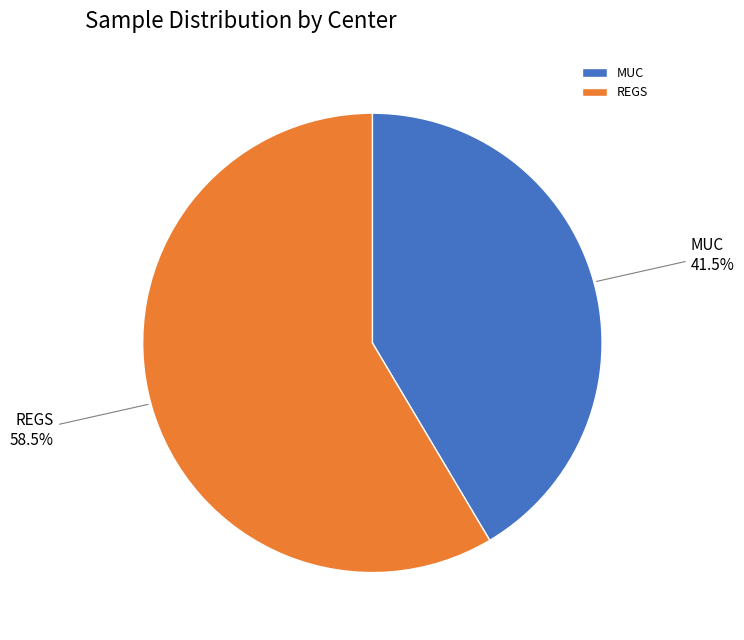

To the nearest percent, what is the difference between the largest and smallest slice percentages?

17%